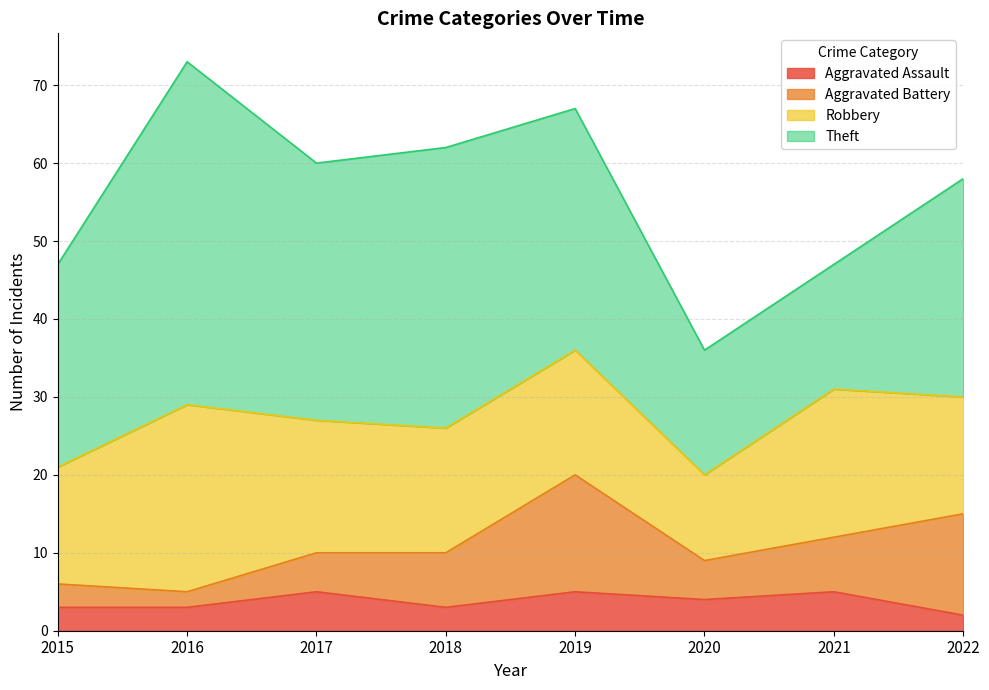

Reading left to right, extract all data points from this chart.

Aggravated Assault: 2015=3	2016=3	2017=5	2018=3	2019=5	2020=4	2021=5	2022=2
Aggravated Battery: 2015=3	2016=2	2017=5	2018=7	2019=15	2020=5	2021=7	2022=13
Robbery: 2015=15	2016=24	2017=17	2018=16	2019=16	2020=11	2021=19	2022=15
Theft: 2015=26	2016=44	2017=33	2018=36	2019=31	2020=16	2021=16	2022=28